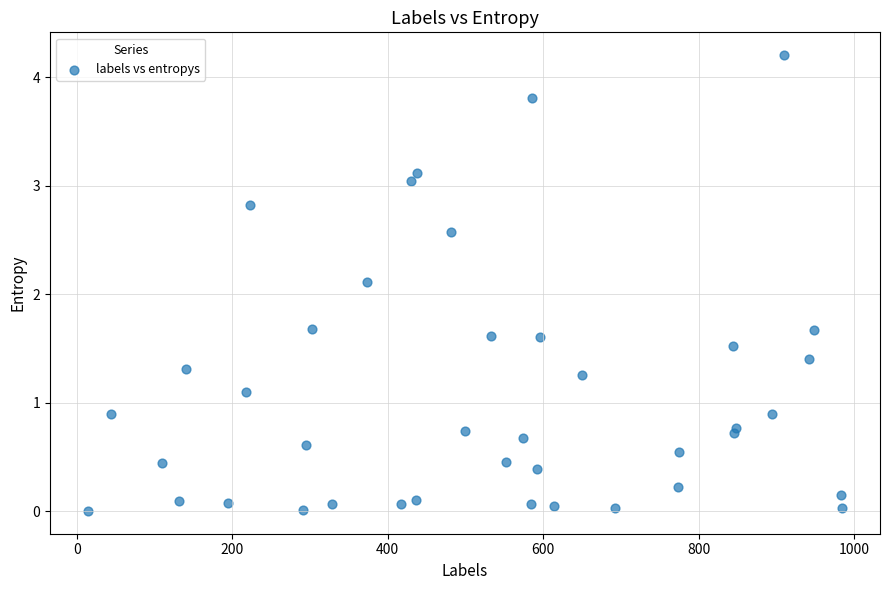

What Y value in the scatter plot is closest to 2?

2.1